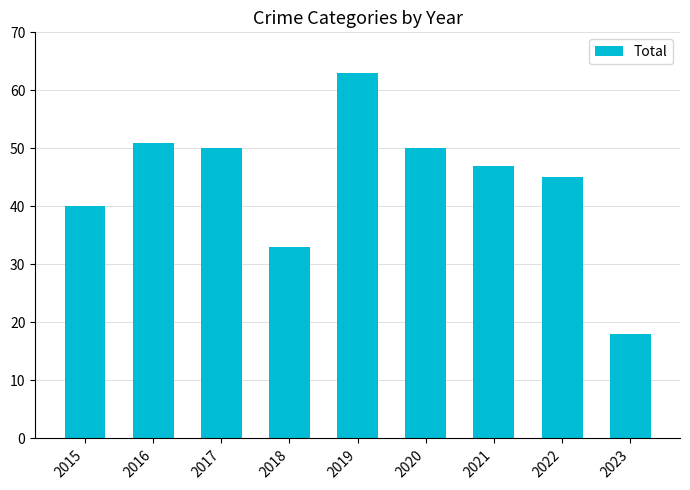

How many bars are there in total?

9